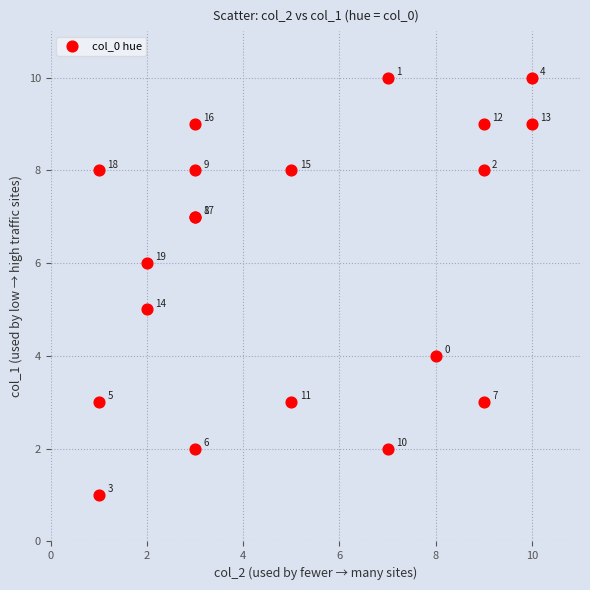

What Y value in the scatter plot is closest to 5?

5